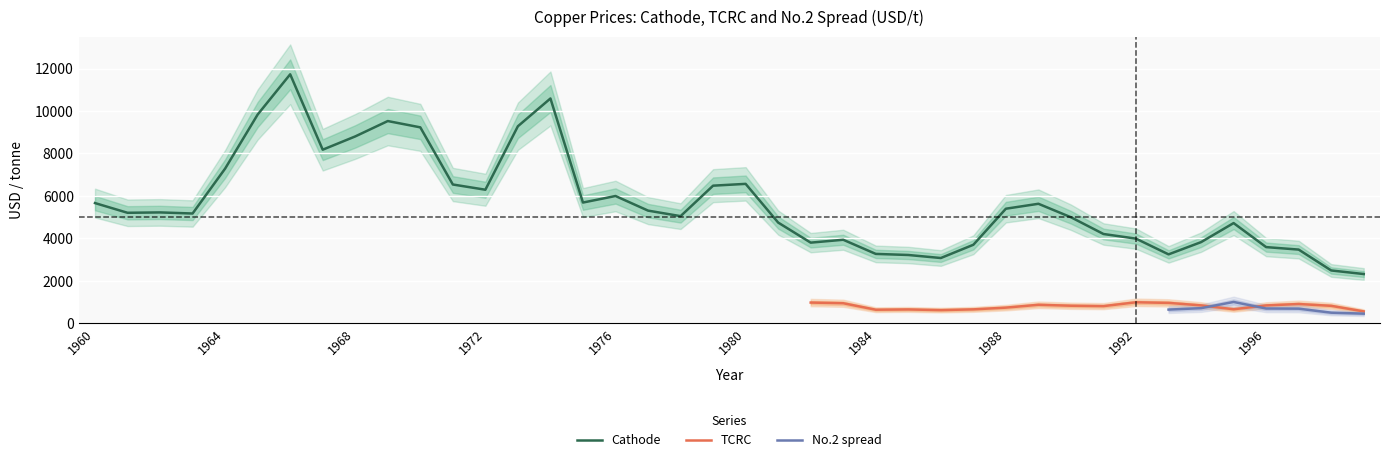

What is the maximum value for Cathode?

11726.7